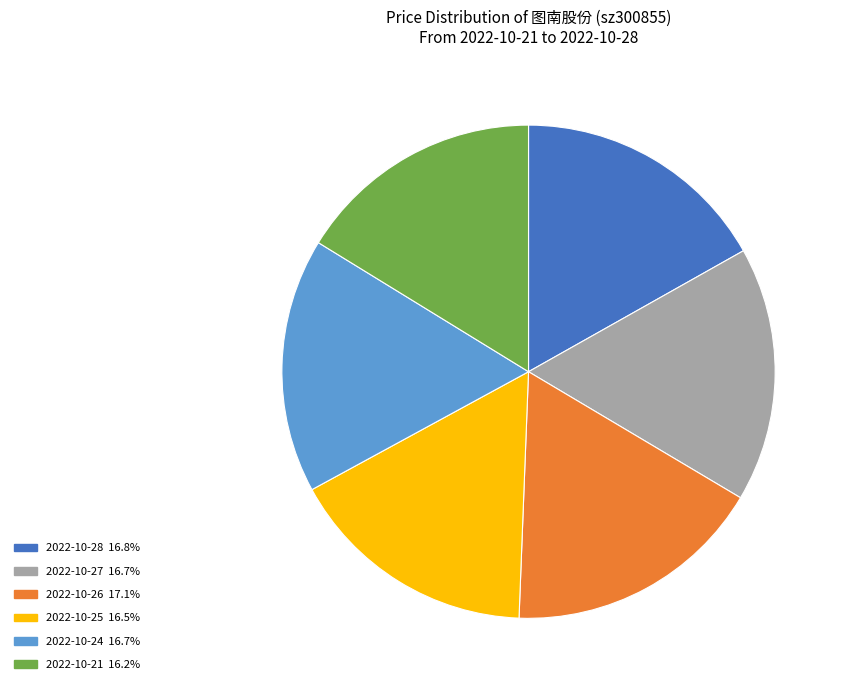

Count the number of slices in the pie.

6